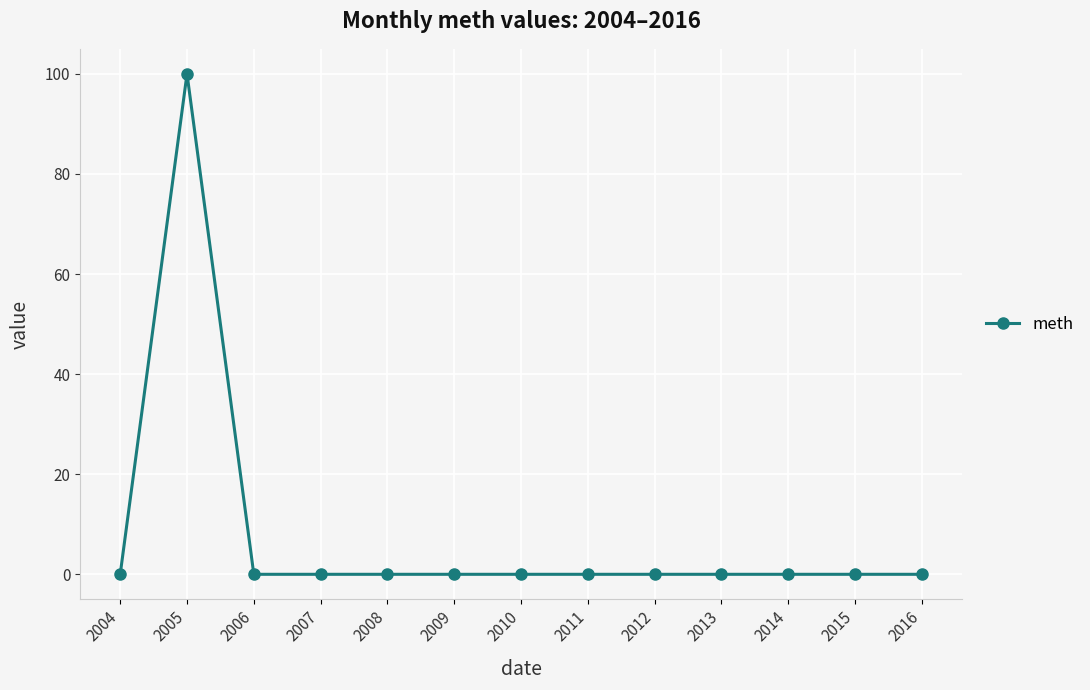

Reading left to right, transcribe all the data shown in this chart.

0	100	0	0	0	0	0	0	0	0	0	0	0